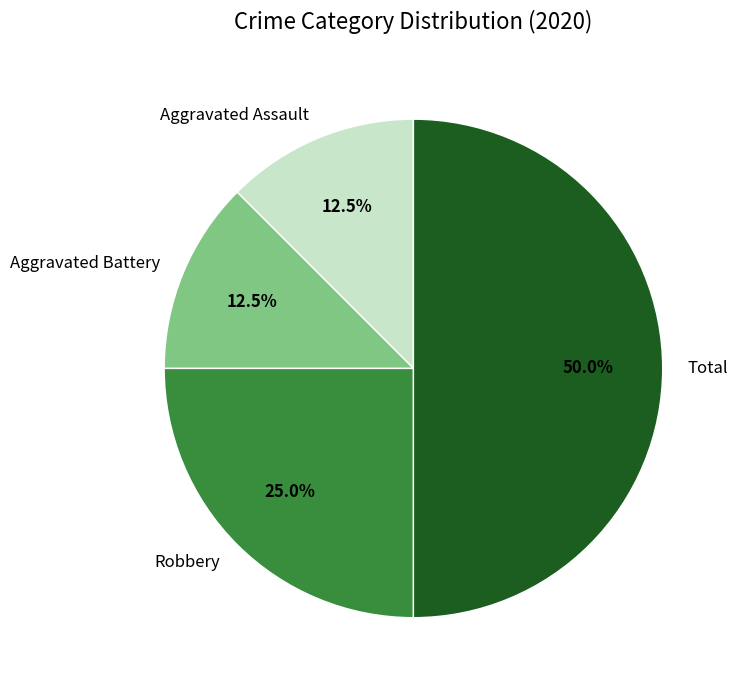

Combined, do Total and Aggravated Battery account for over 50%?

Yes